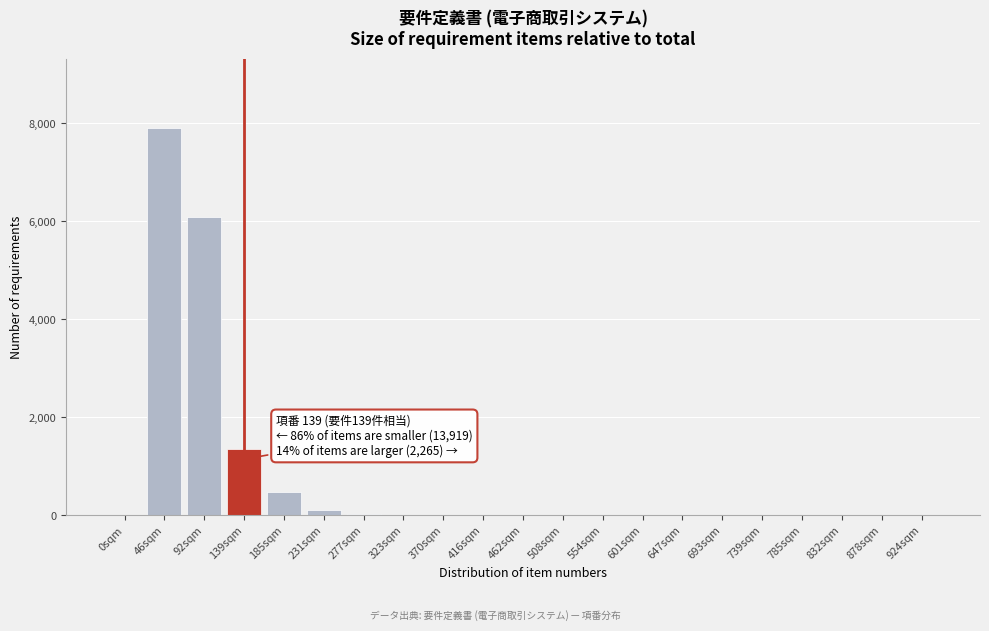

The chart shows a value of 3 at 462sqm. True or false?

True